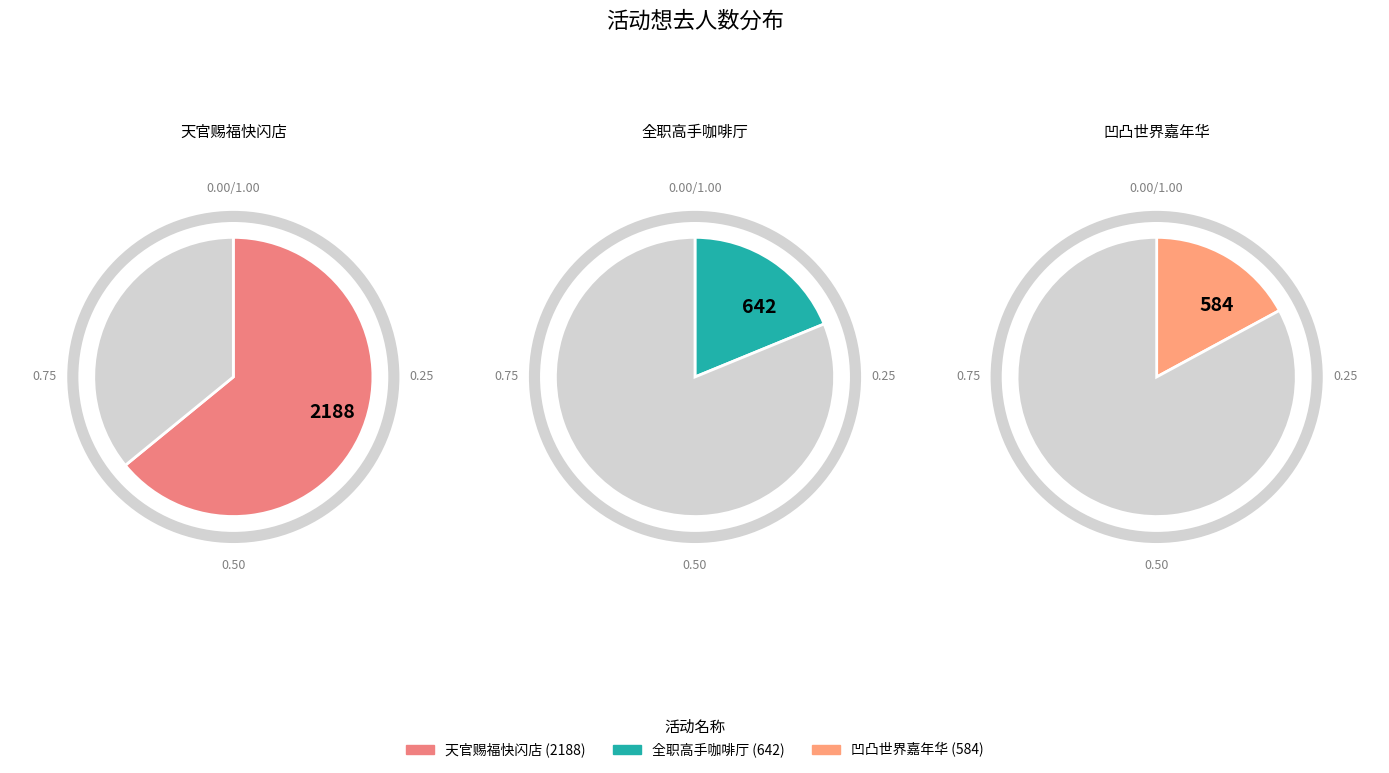

To the nearest percent, what is the average slice percentage?

33%